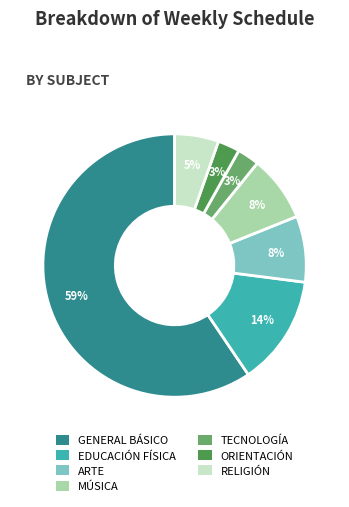

Is there any slice that represents more than half of the pie?

Yes